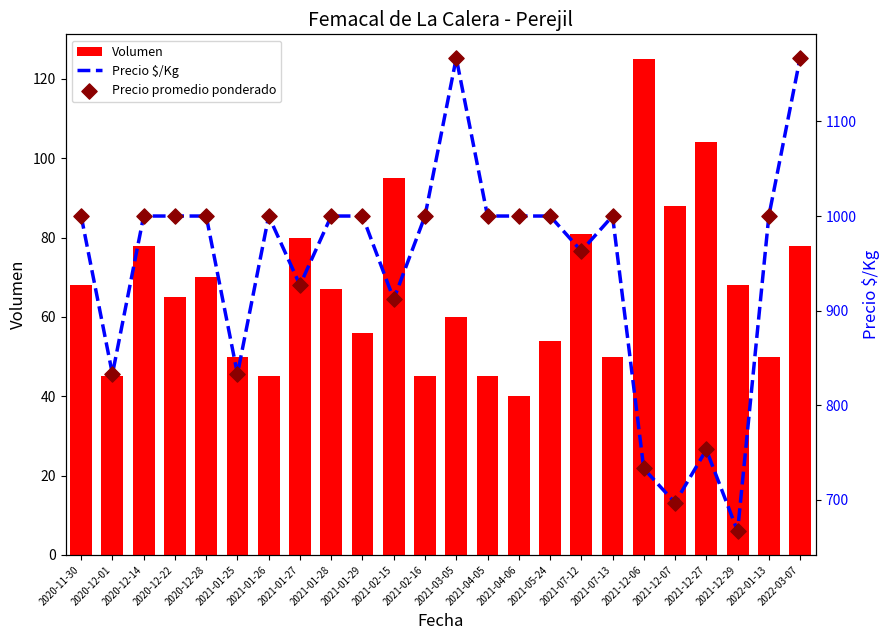

What are all the series names shown in the legend?

Volumen, Precio $/Kg, Precio promedio ponderado